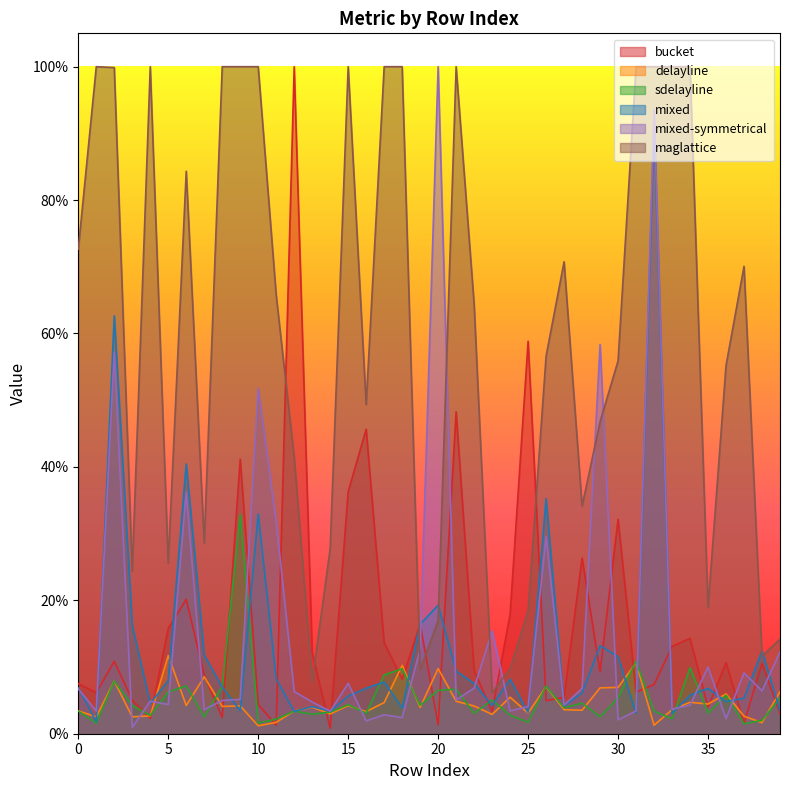

True or false: mixed has a value of 0.1 at 5.

True